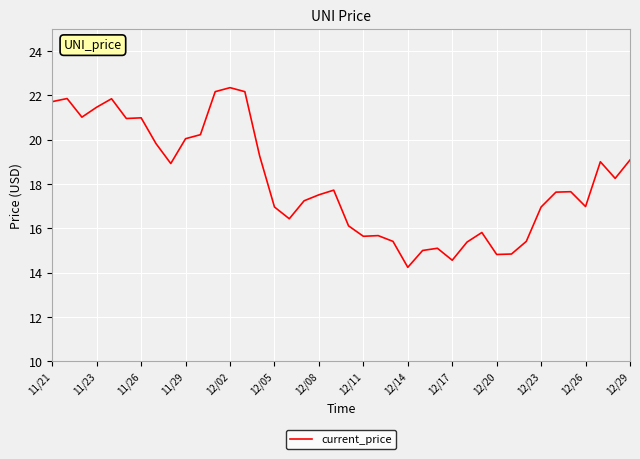

What is the maximum value shown in the chart?

22.3